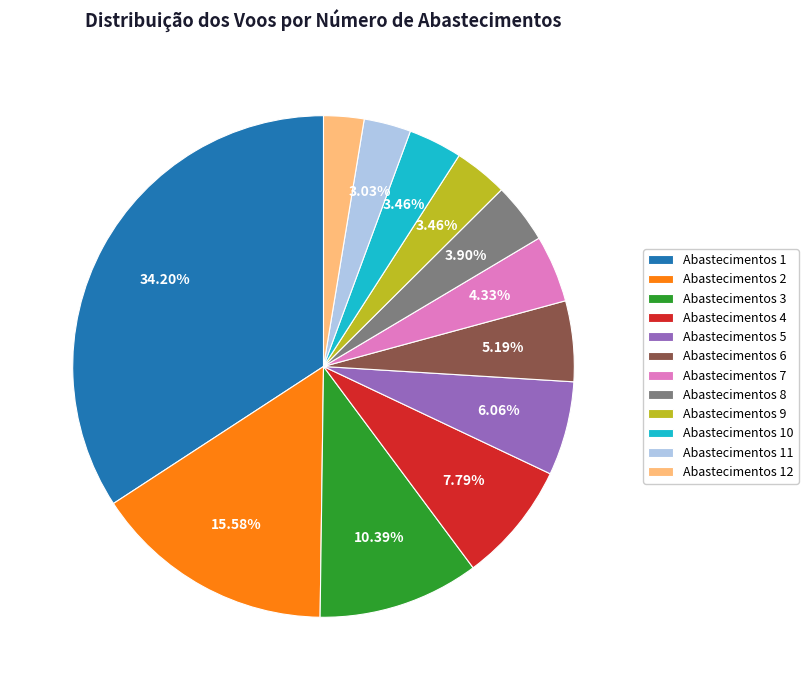

To the nearest percent, what is the average slice percentage?

8%